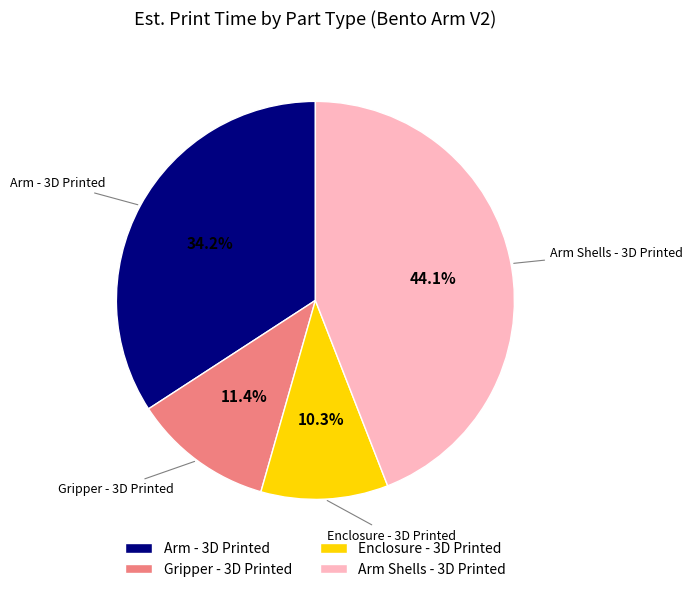

Is the sum of Arm - 3D Printed and Arm Shells - 3D Printed greater than half?

Yes